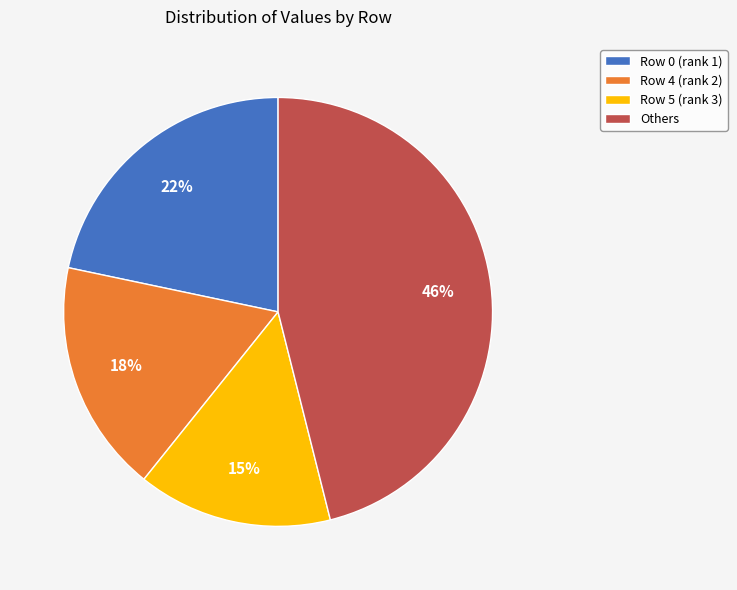

Which slice is the smallest?

Row 5 (rank 3)